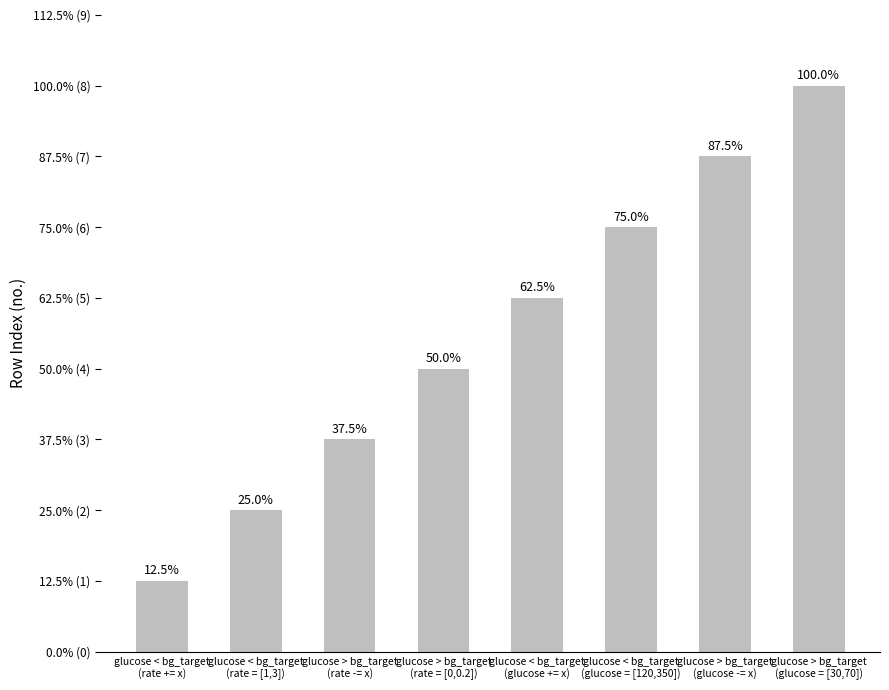

Rank the categories by value from highest to lowest.

glucose > bg_target
(glucose = [30,70]), glucose > bg_target
(glucose -= x), glucose < bg_target
(glucose = [120,350]), glucose < bg_target
(glucose += x), glucose > bg_target
(rate = [0,0.2]), glucose > bg_target
(rate -= x), glucose < bg_target
(rate = [1,3]), glucose < bg_target
(rate += x)